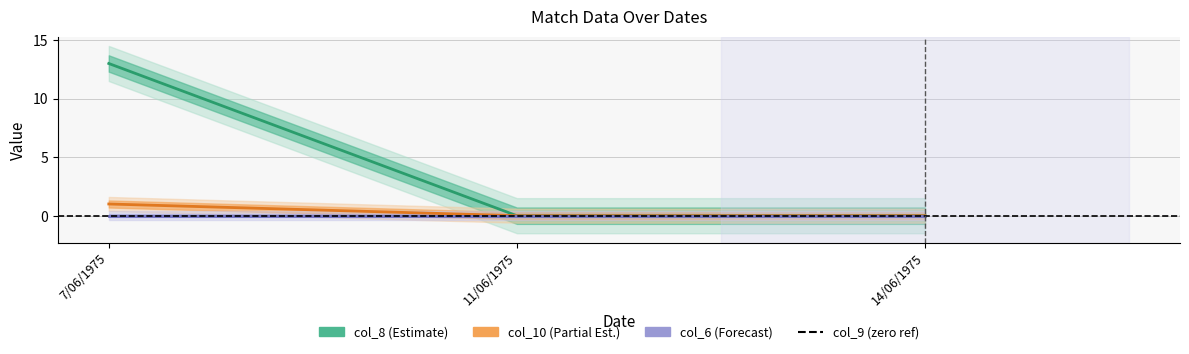

The value of col_8 at 14/06/1975 is 0. True or false?

True